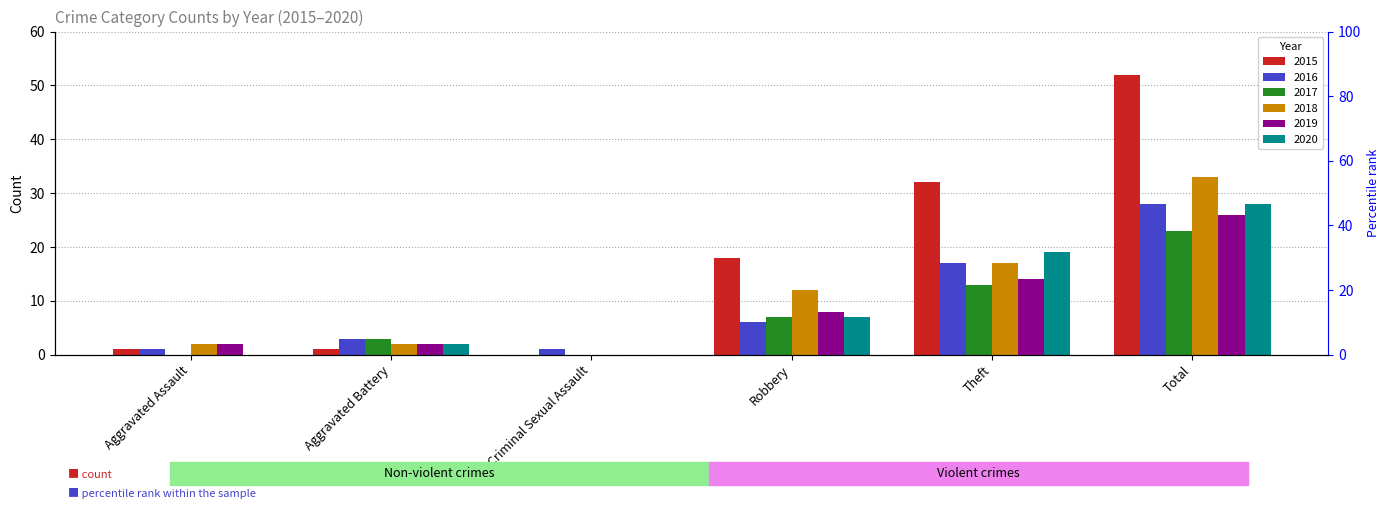

Reading left to right, extract all data points from this chart.

2015: 1	1	0	18	32	52
2016: 1	3	1	6	17	28
2017: 0	3	0	7	13	23
2018: 2	2	0	12	17	33
2019: 2	2	0	8	14	26
2020: 0	2	0	7	19	28